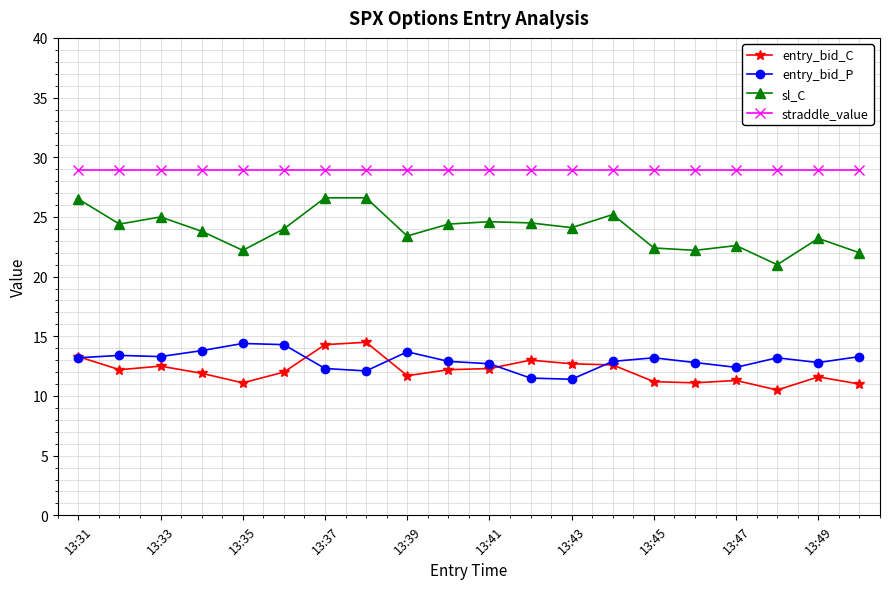

What is the highest value of the sl_C series?

26.6